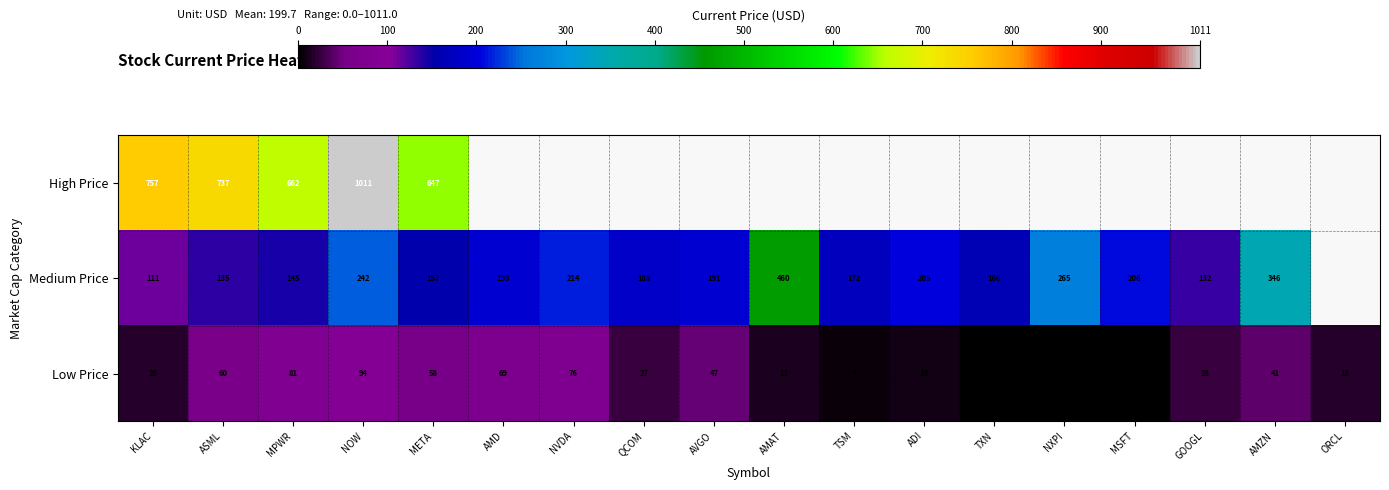

Where is Low Price nearest to the value 47?

AVGO